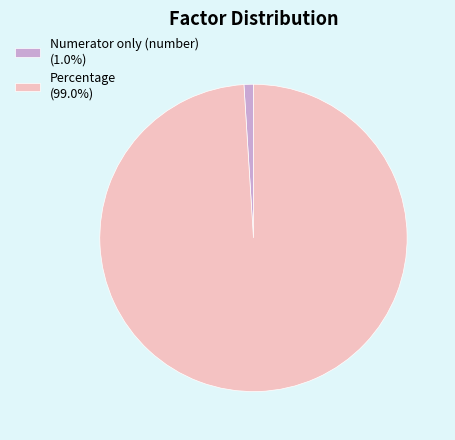

What is the majority slice?

Percentage